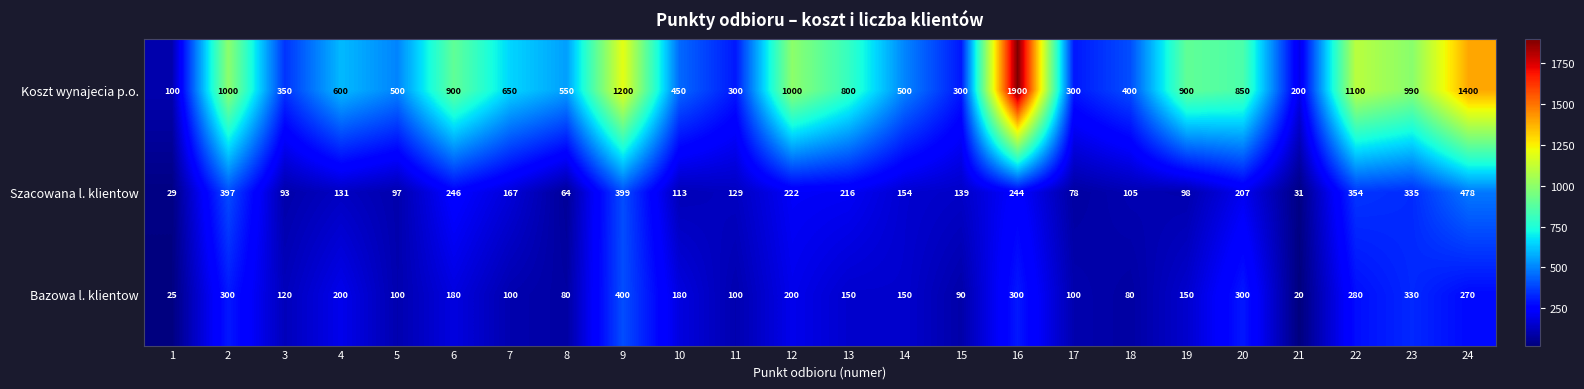

What is the minimum value shown in the chart?

20